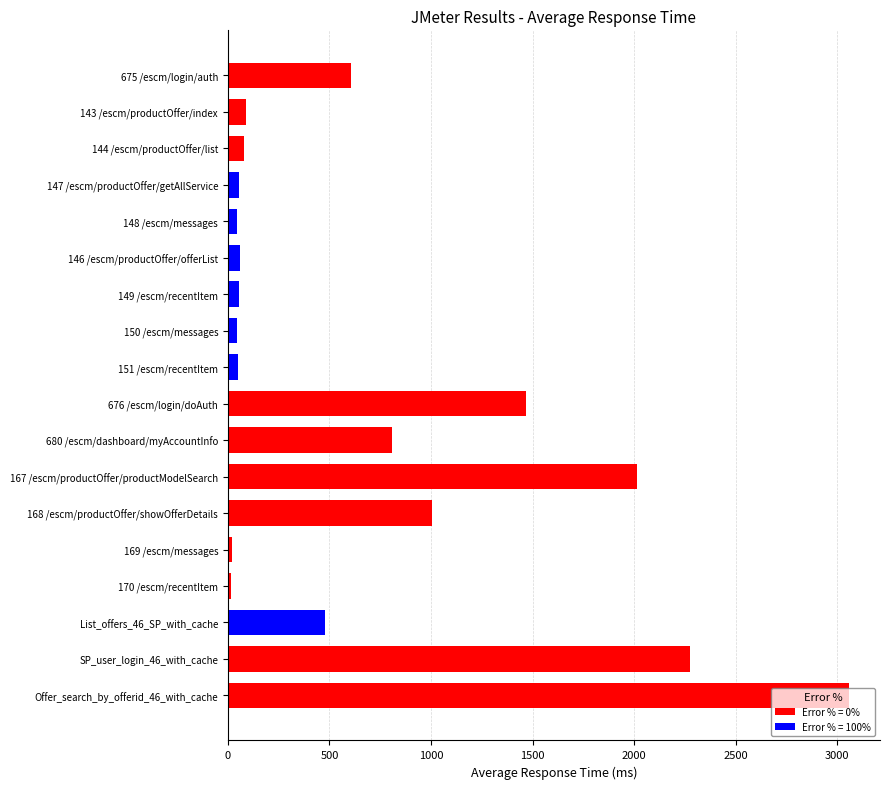

What is the average value?

679